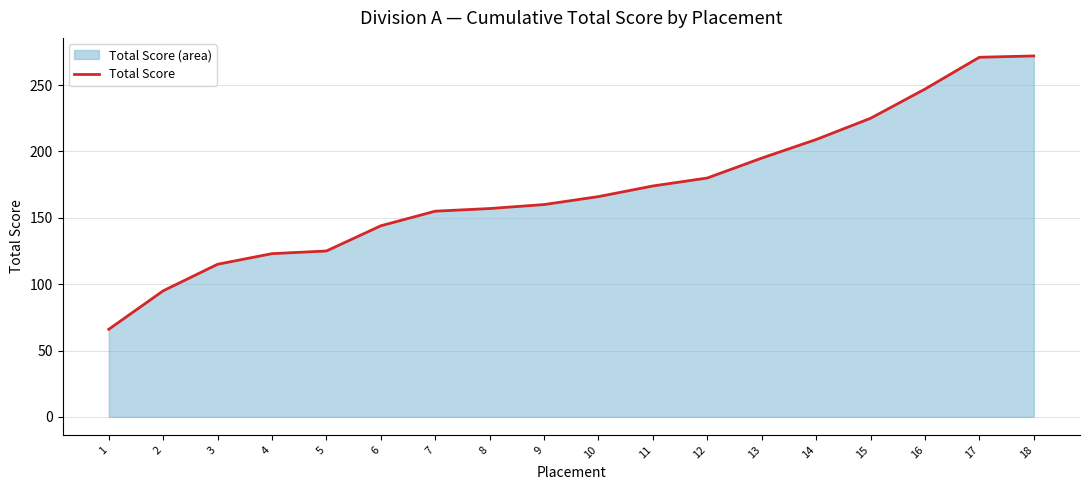

True or false: the data has more than 0 interior local peaks.

False